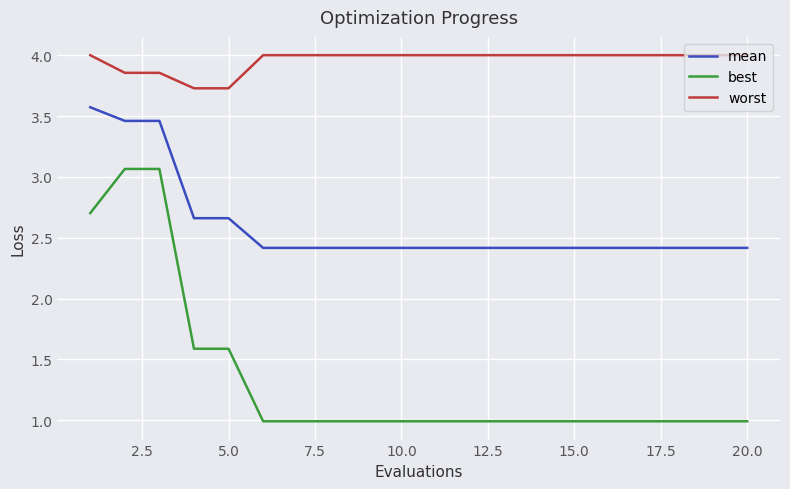

Which series has the largest total across all categories?

worst